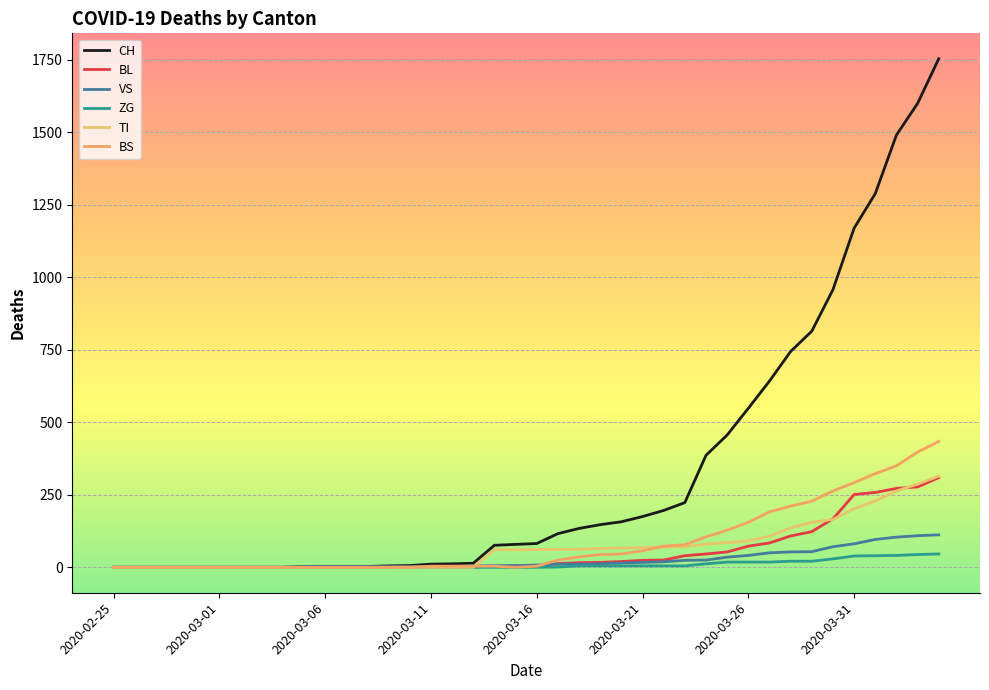

True or false: ZG and CH intersect in this chart.

False